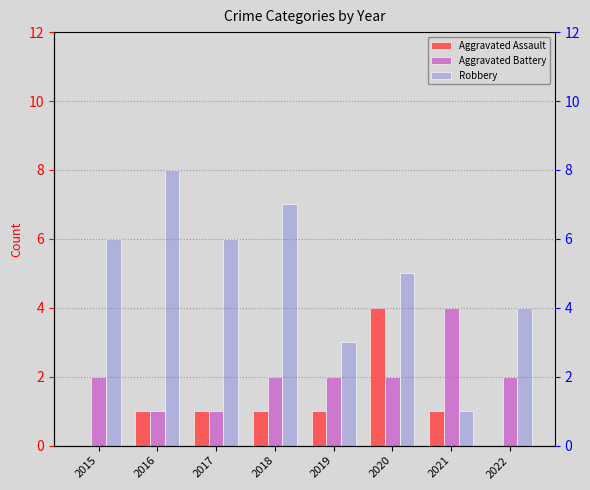

Which label corresponds to the largest value in the chart?

2016